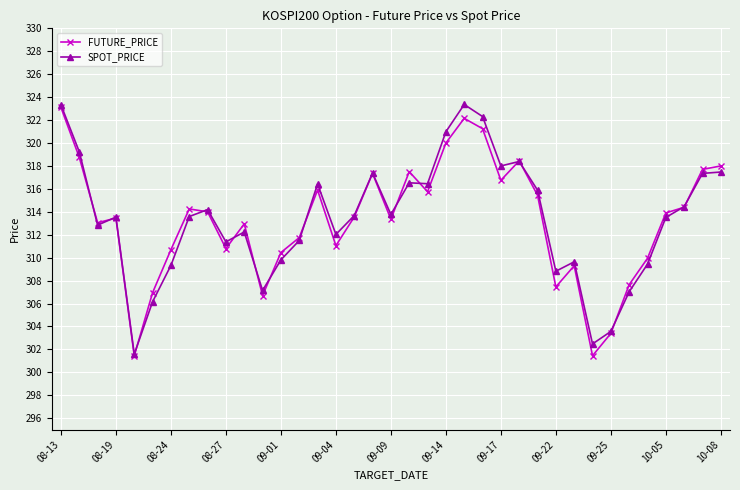

At how many categories does at least one series exceed 304?

34